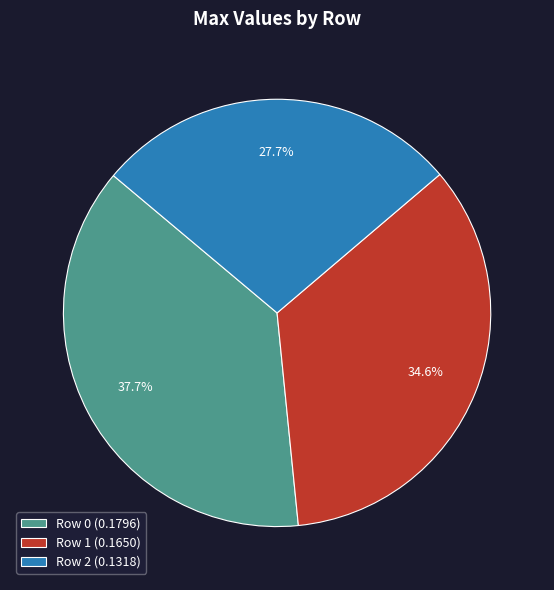

True or false: Row 0 accounts for 48% of the total.

False